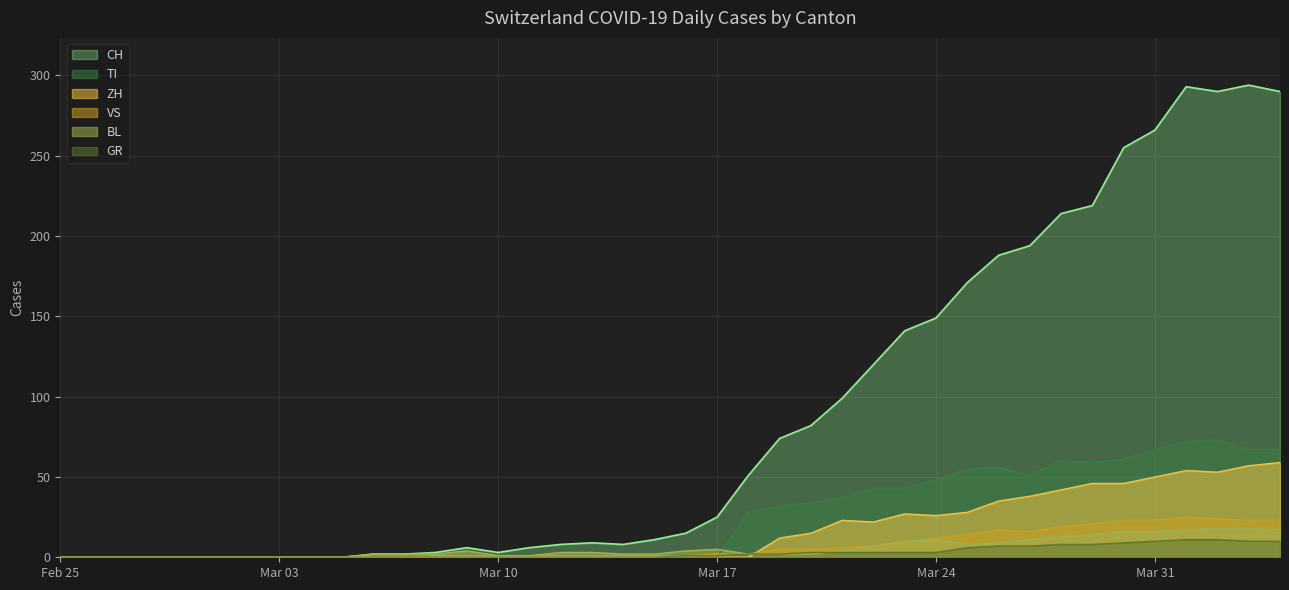

Which series has the largest range (max minus min)?

CH